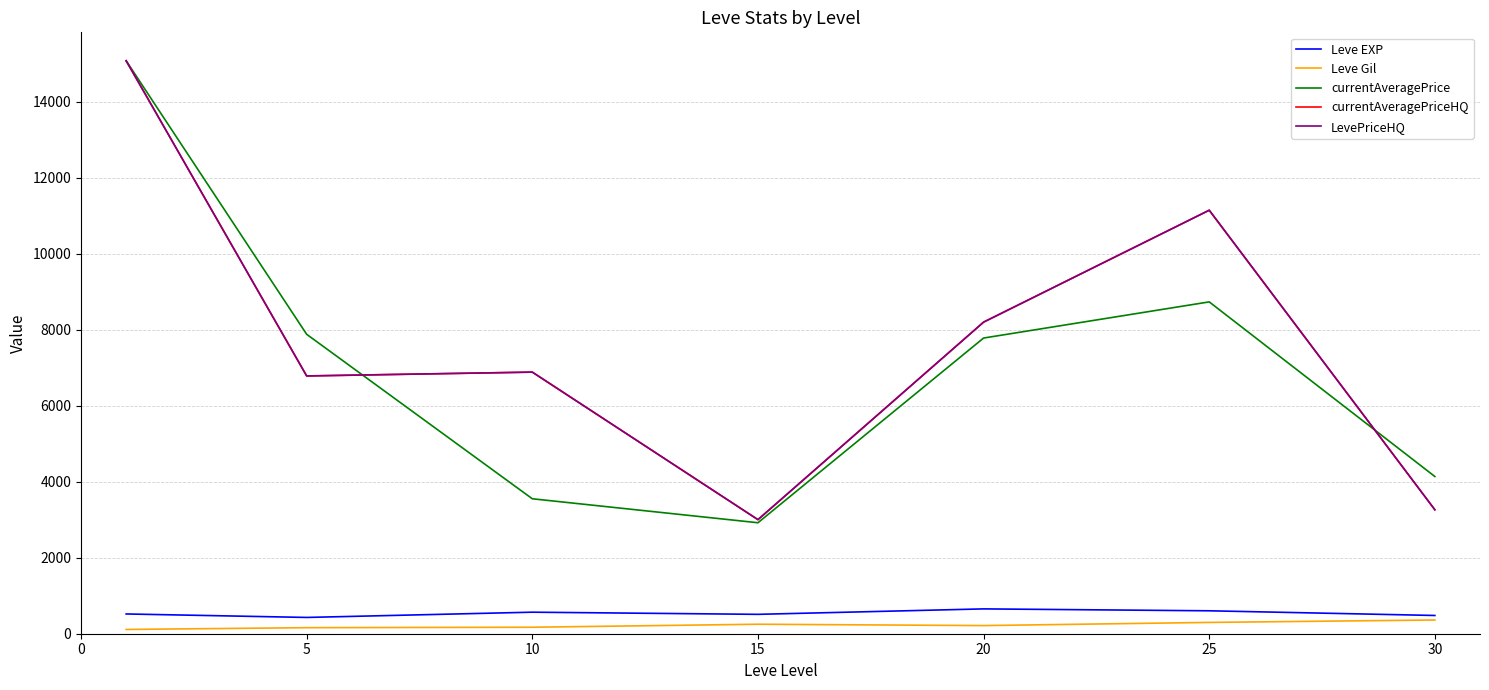

Does the chart have visible grid lines?

Yes